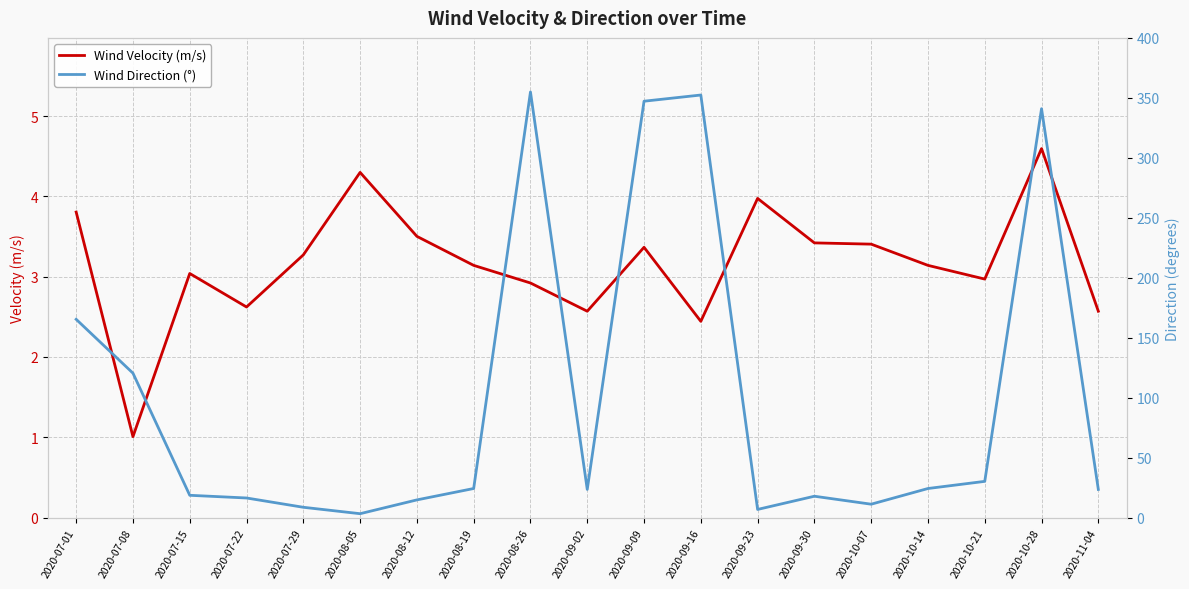

What is the difference between the second highest and second lowest values in the Wind Direction (°) series?

345.5